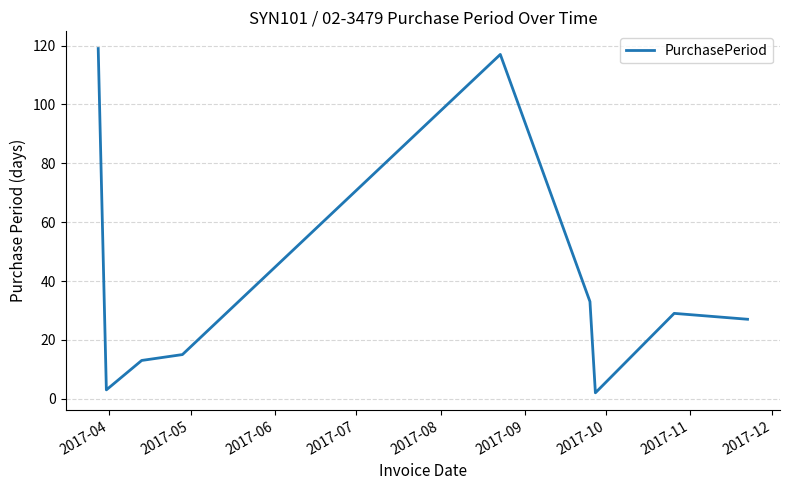

What is the difference between the maximum and minimum values?

117